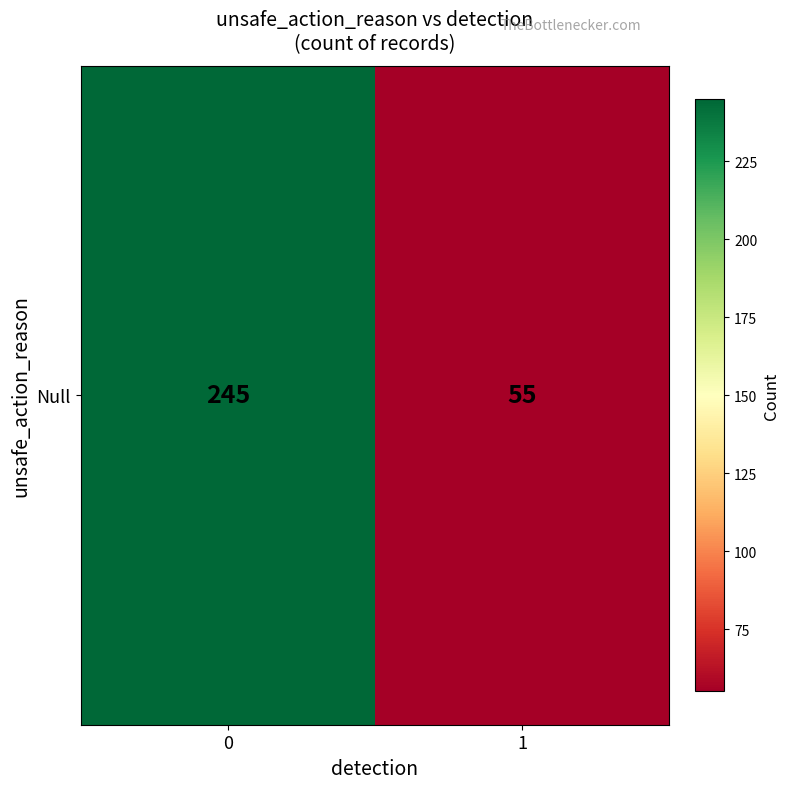

Rank the categories by value from highest to lowest.

0, 1